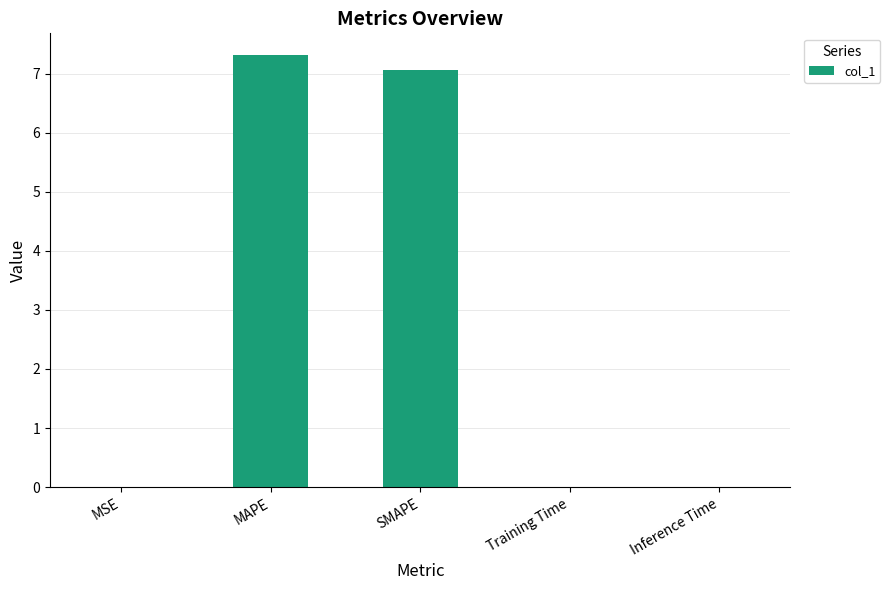

Does the chart contain stacked bars?

No